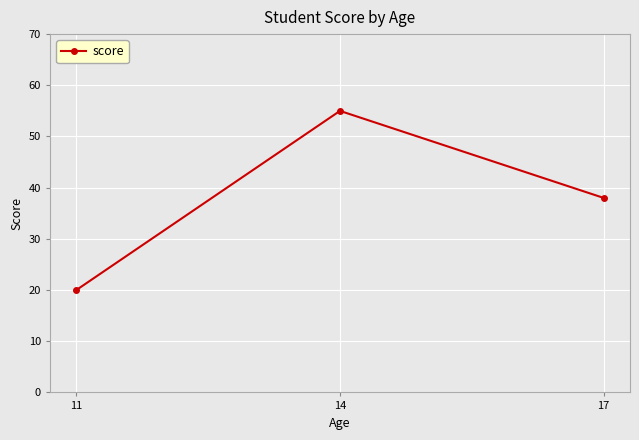

Which has a higher value, 17 or 11?

17